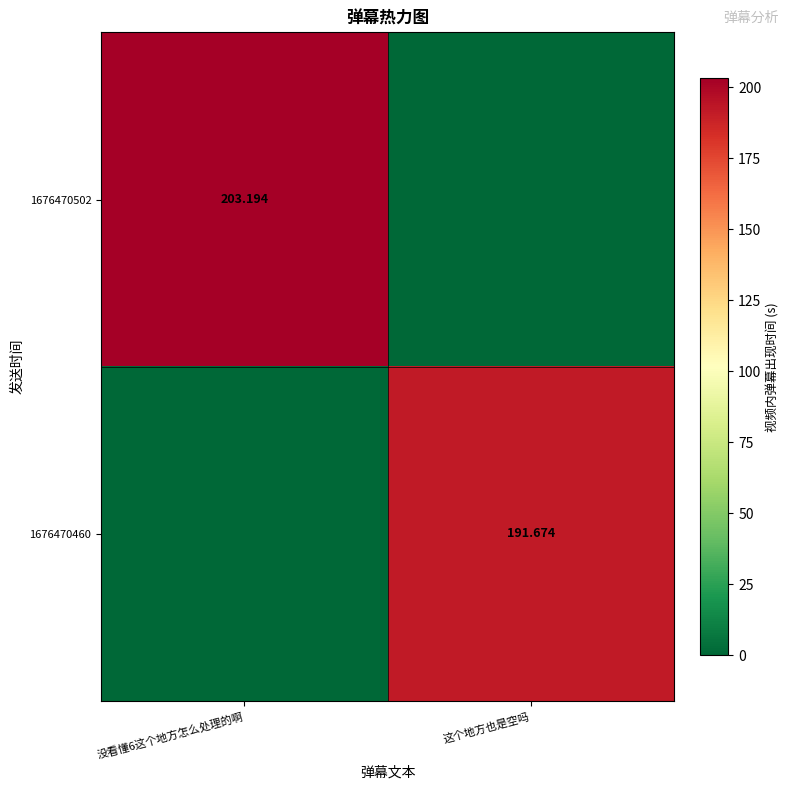

What is the sum of the 1676470460 values at 没看懂6这个地方怎么处理的啊 and 这个地方也是空吗?

191.7